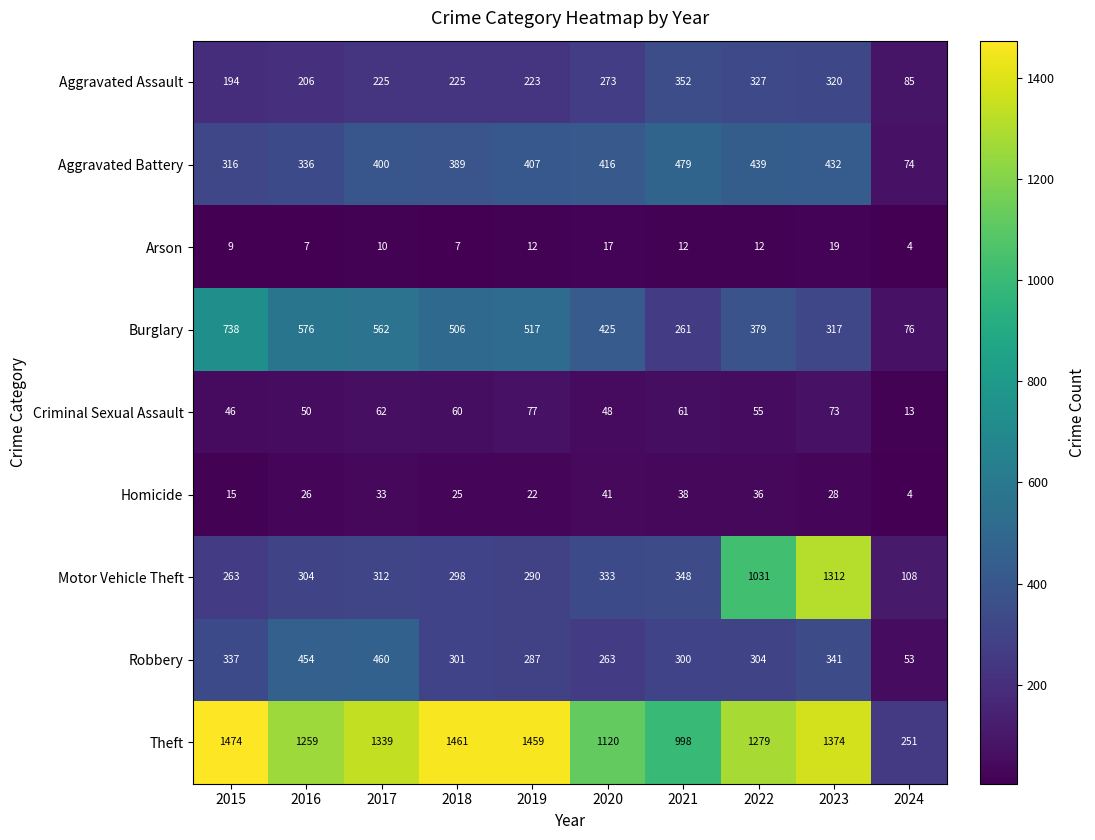

Which series has the largest range (max minus min)?

Theft